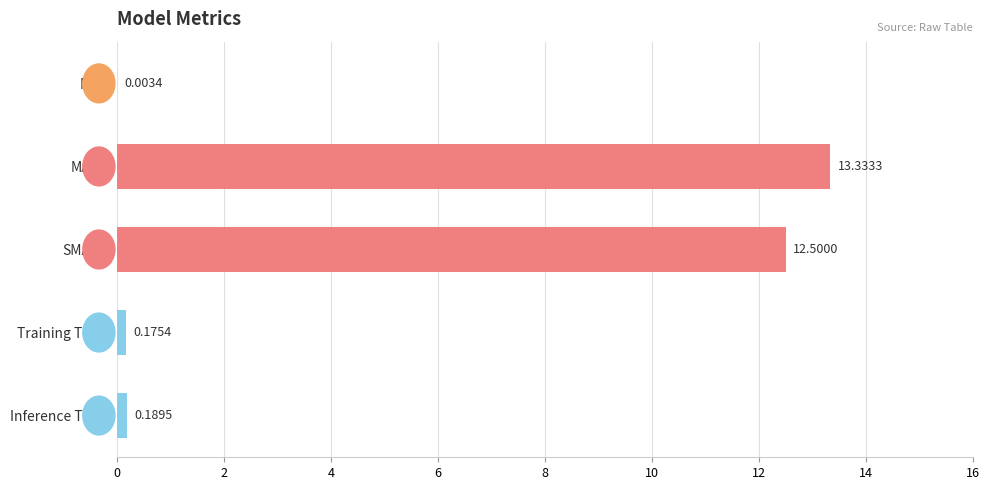

Where is the data nearest to the value 6?

Inference Time